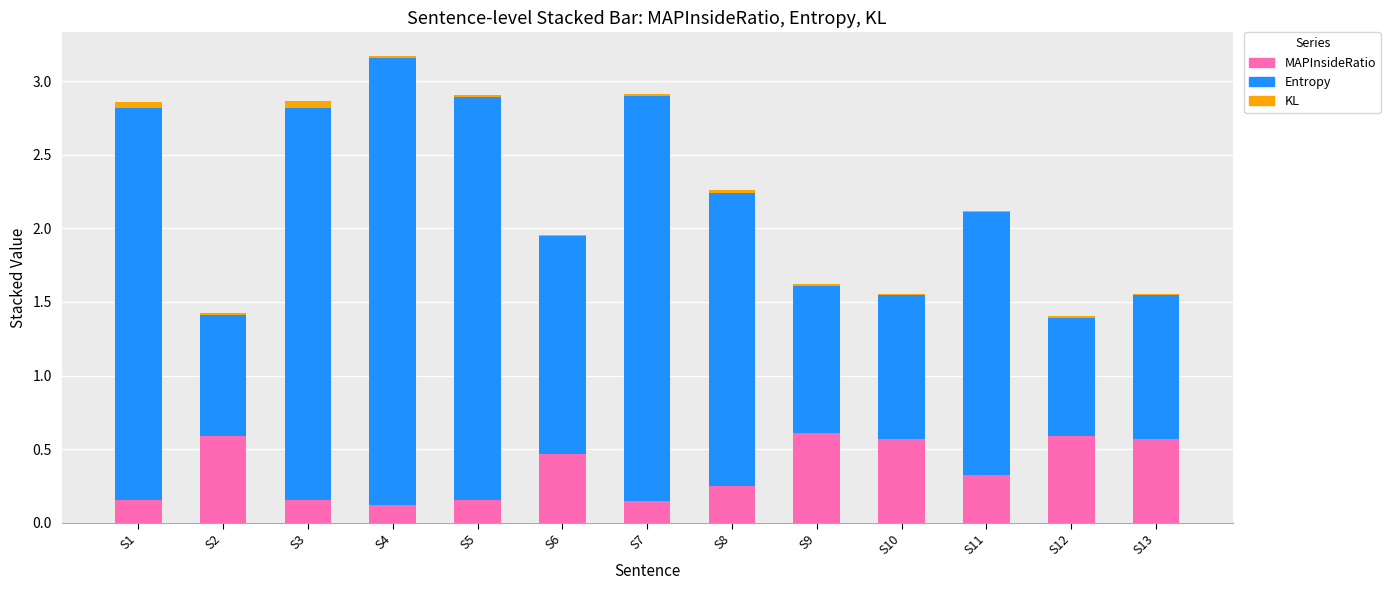

True or false: MAPInsideRatio has a value of 0.6 at S12.

True